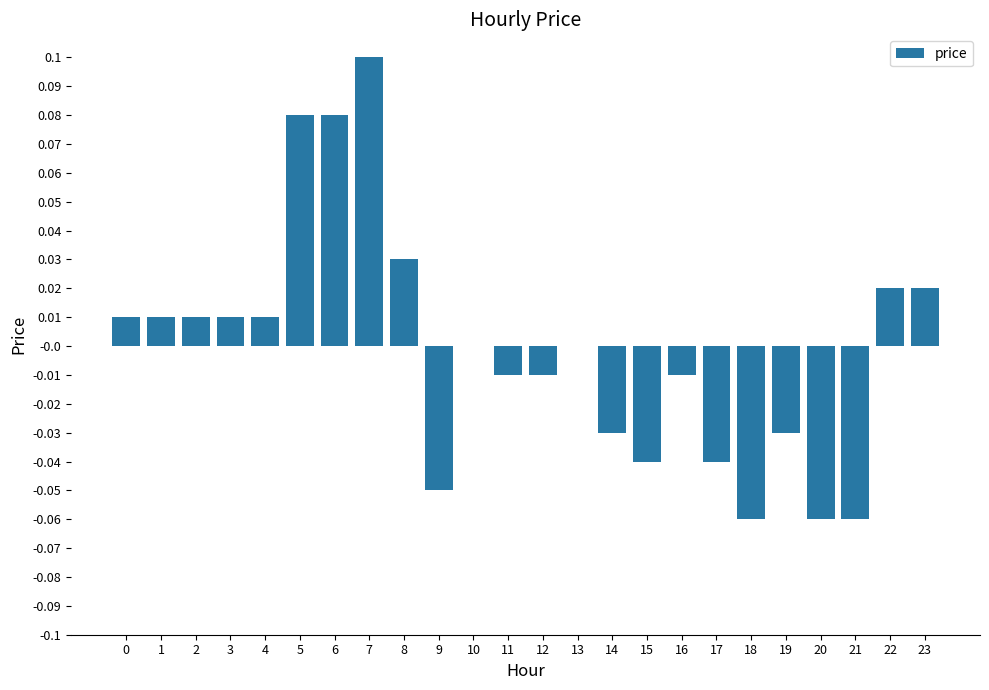

Which has a higher value, 17 or 8?

8